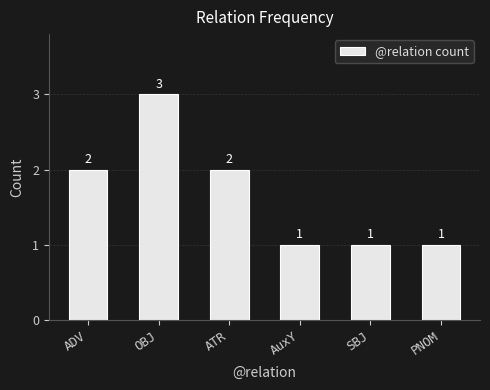

Are the bars grouped side by side (vs. stacked)?

No